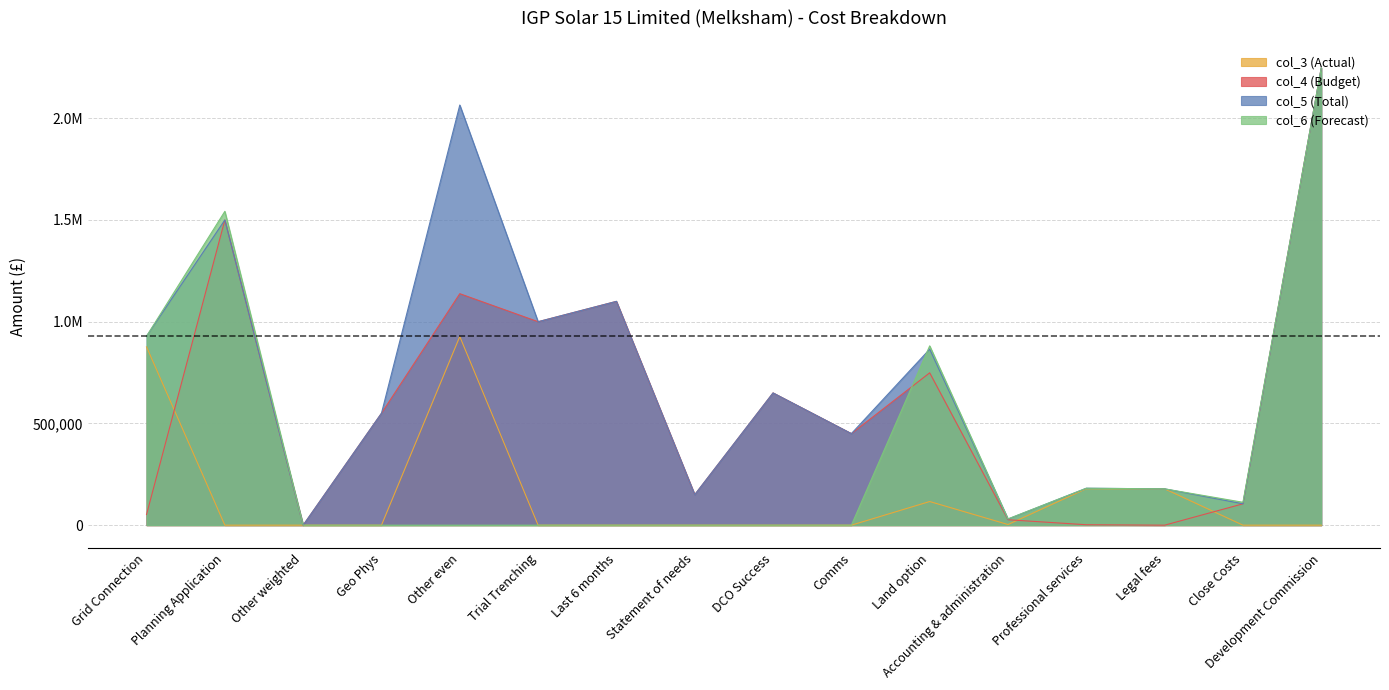

At which label does col_4 (Budget) reach its minimum?

Other weighted